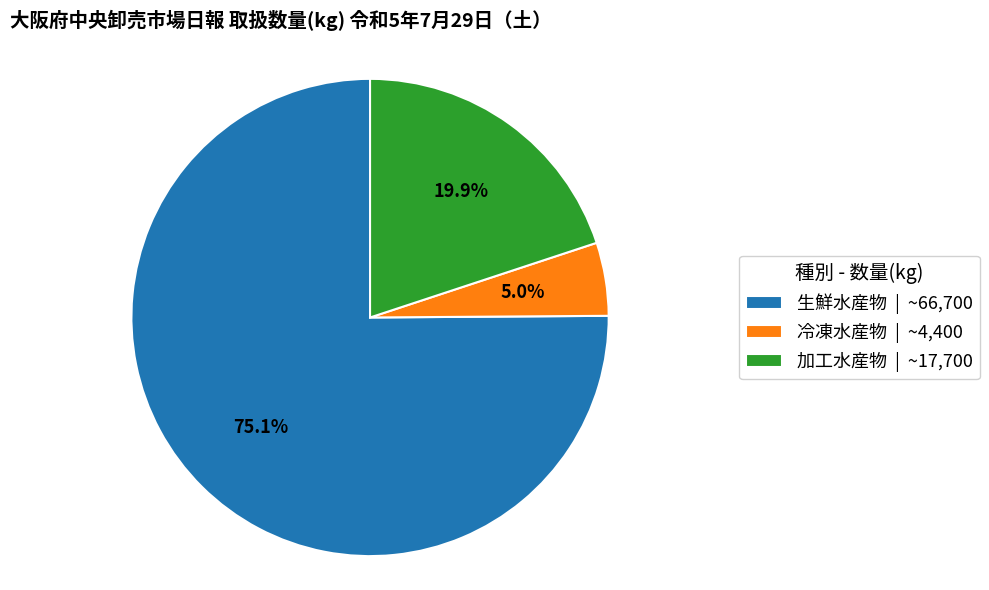

True or false: 加工水産物 accounts for 25% of the total.

False